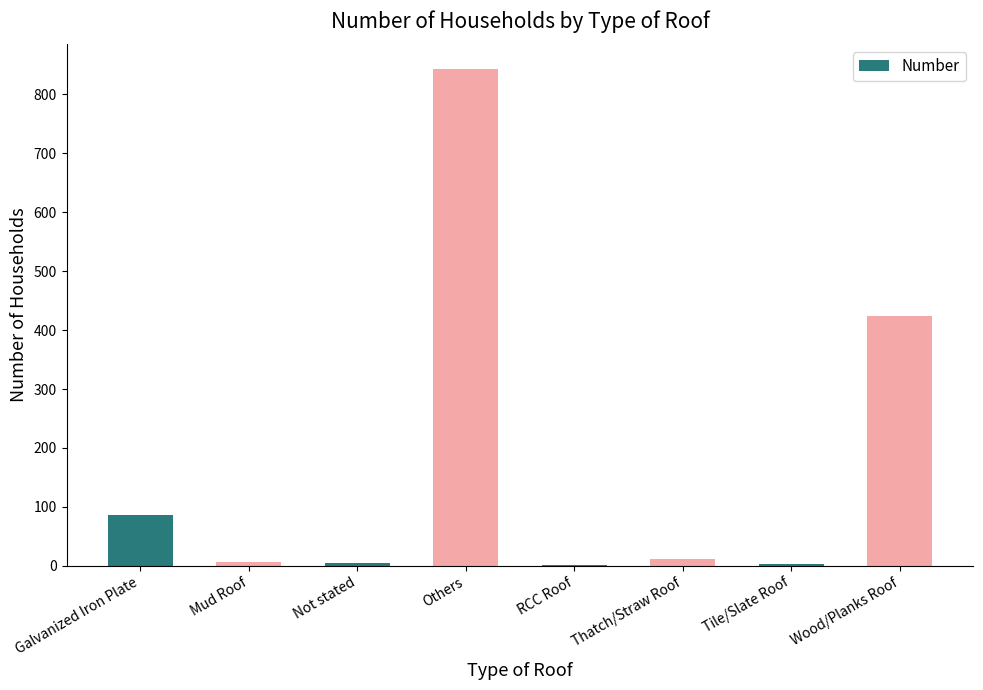

Are the bars horizontal?

No